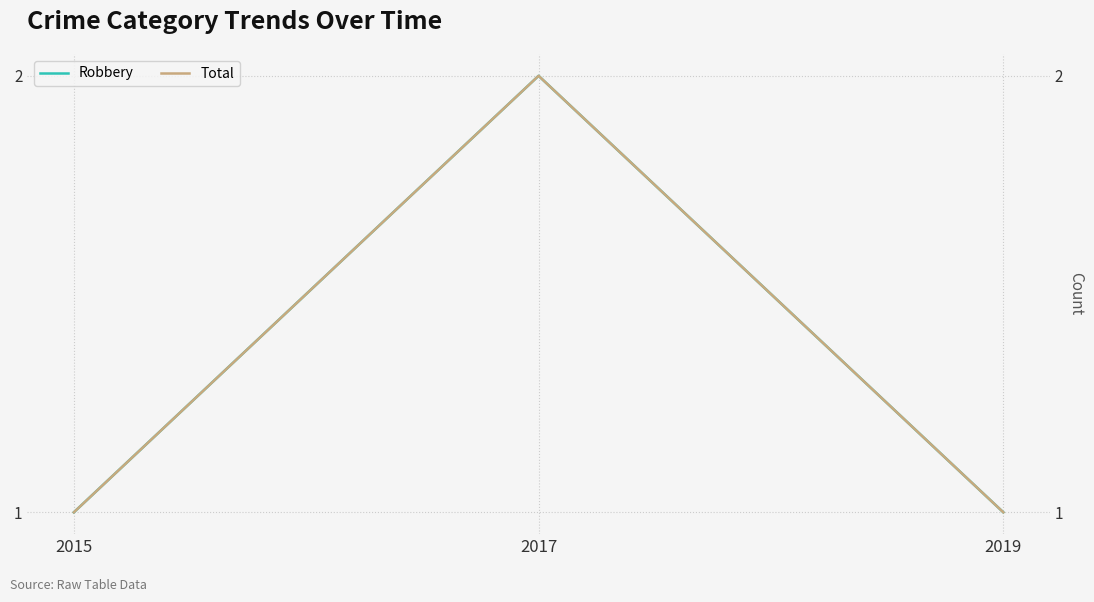

True or false: Robbery has a value of 2 at 2017.

True